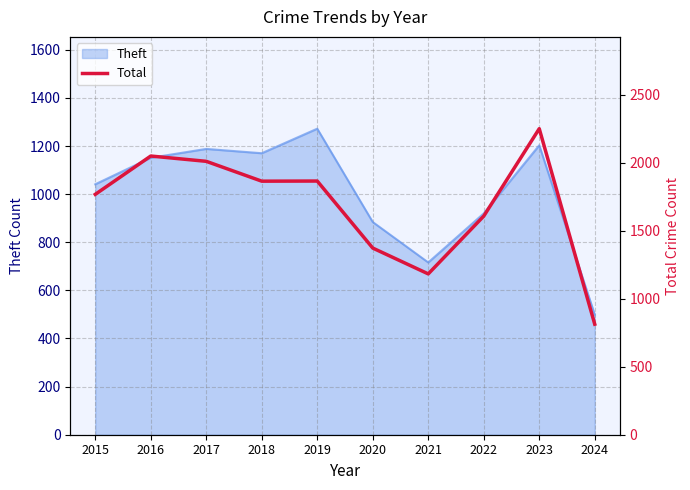

How many points are lower than both their immediate neighbors (excluding endpoints)?

2